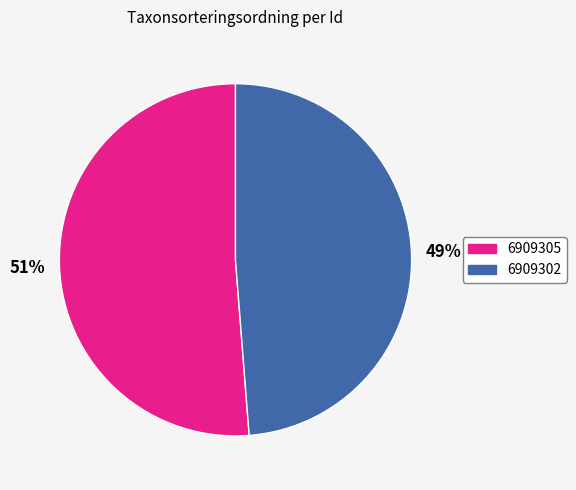

Which slice is the smallest?

6909302